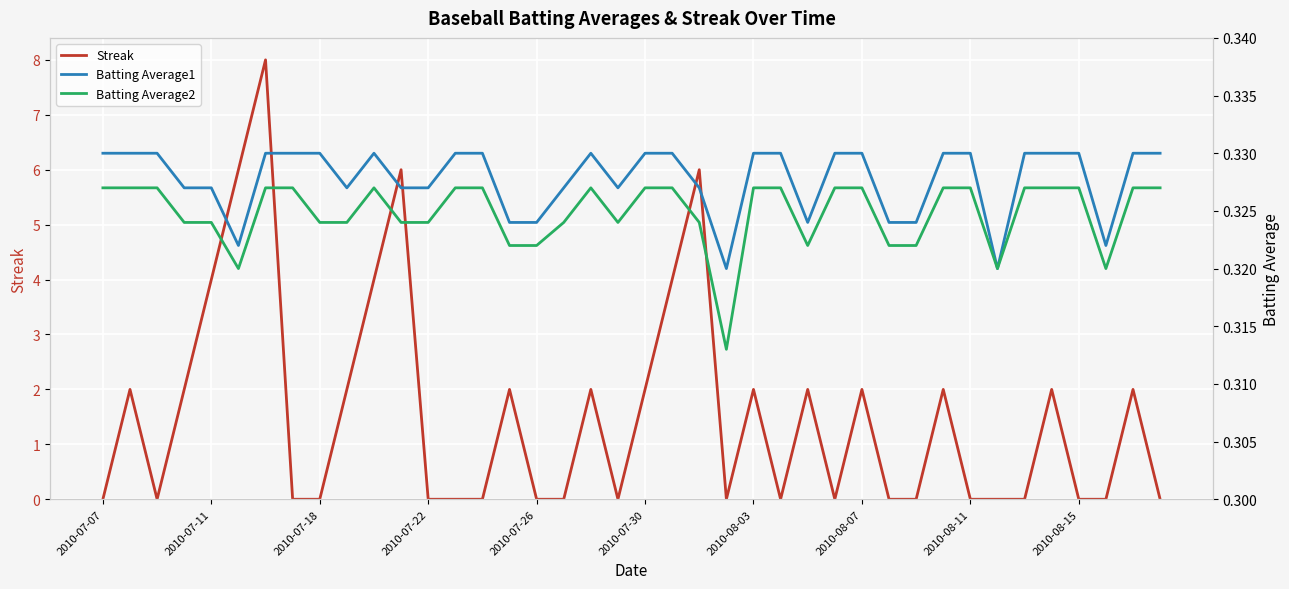

True or false: Batting Average1 has a value of 0.3 at 17.

True